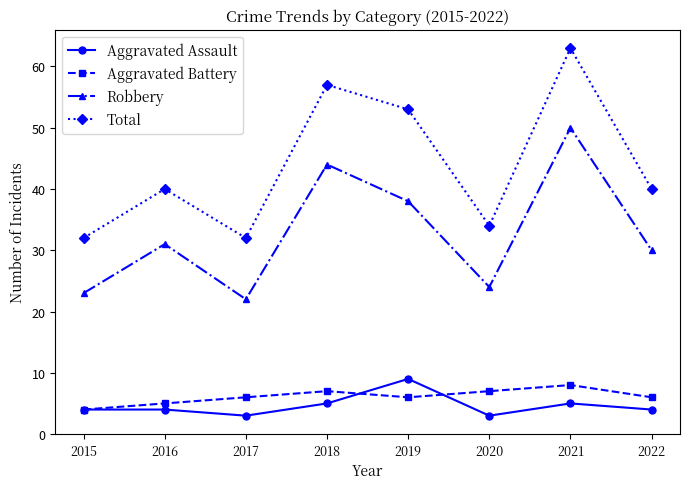

How many distinct data groups are displayed?

4